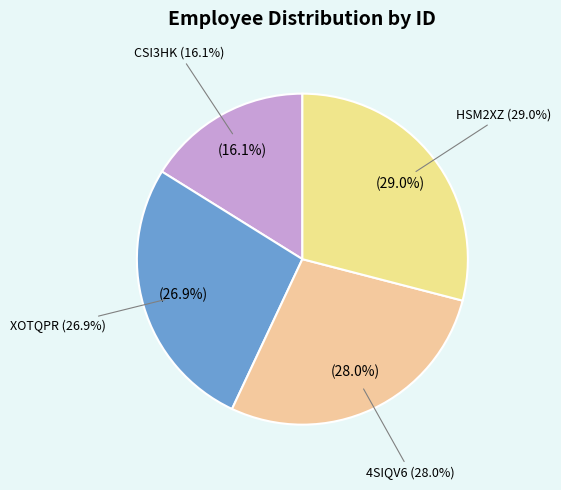

What is the ratio of the value at HSM2XZ to the value at CSI3HK?

1.8